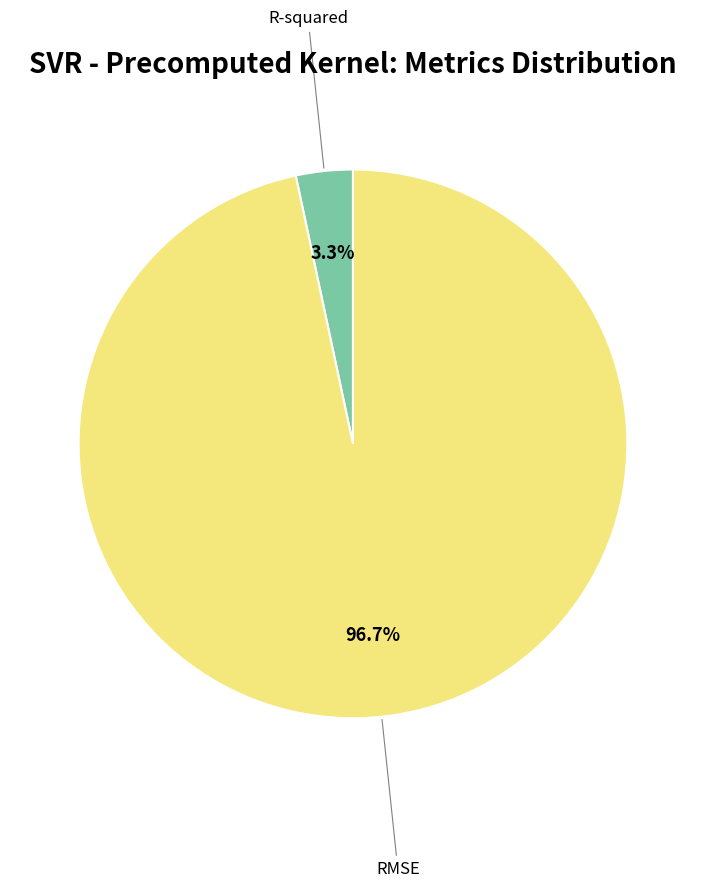

Is there a majority slice in this chart?

Yes